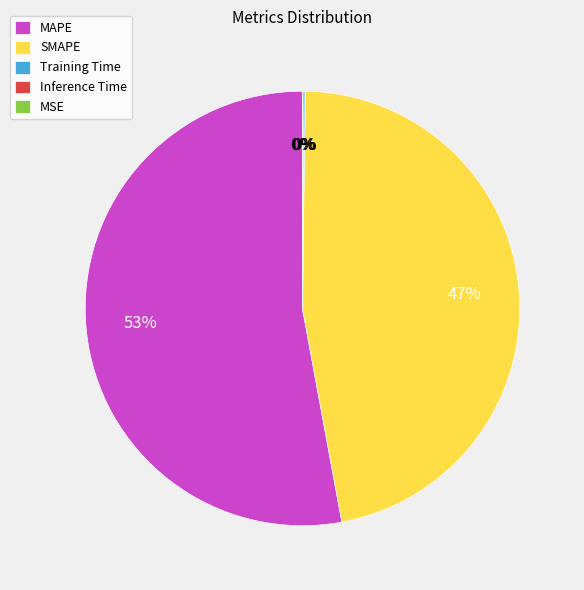

What is the largest slice in the pie chart?

MAPE